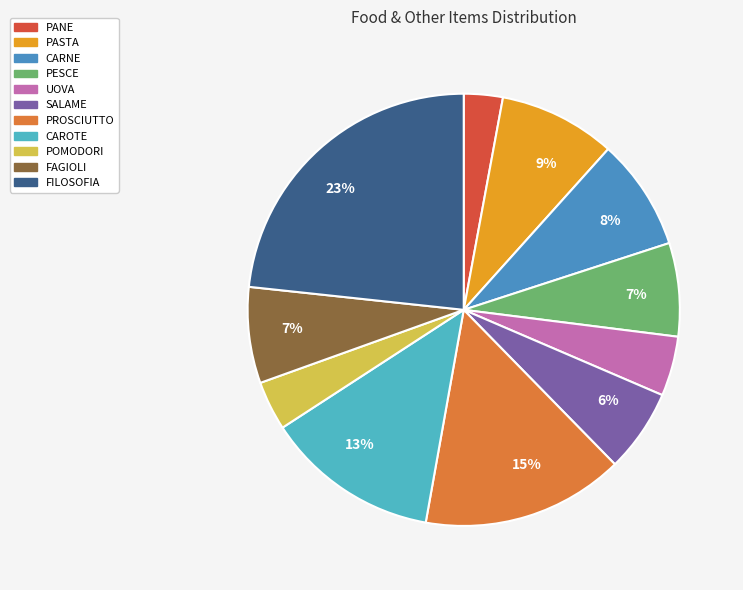

To the nearest percent, what percentage of the pie is UOVA?

4%